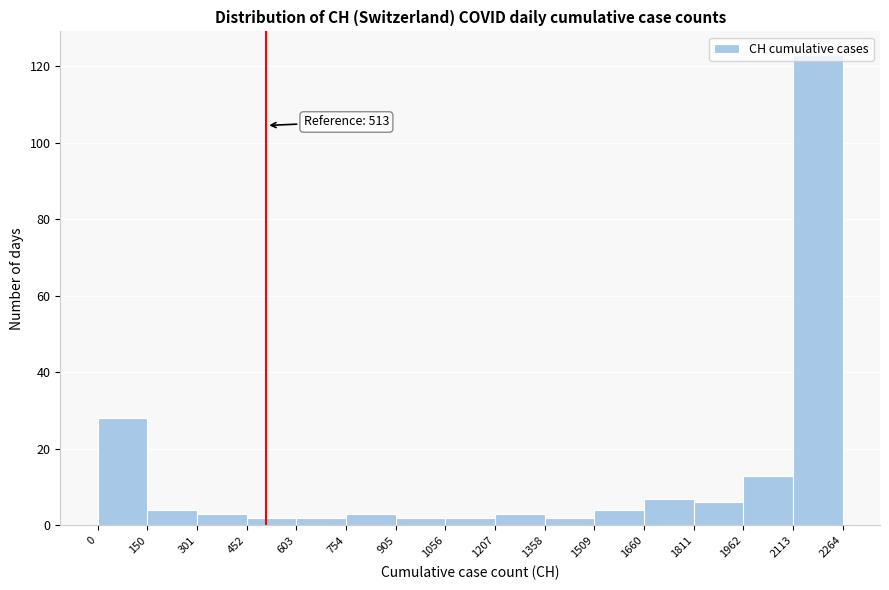

Which range on the x-axis has the tallest bar?

2113 to 2264